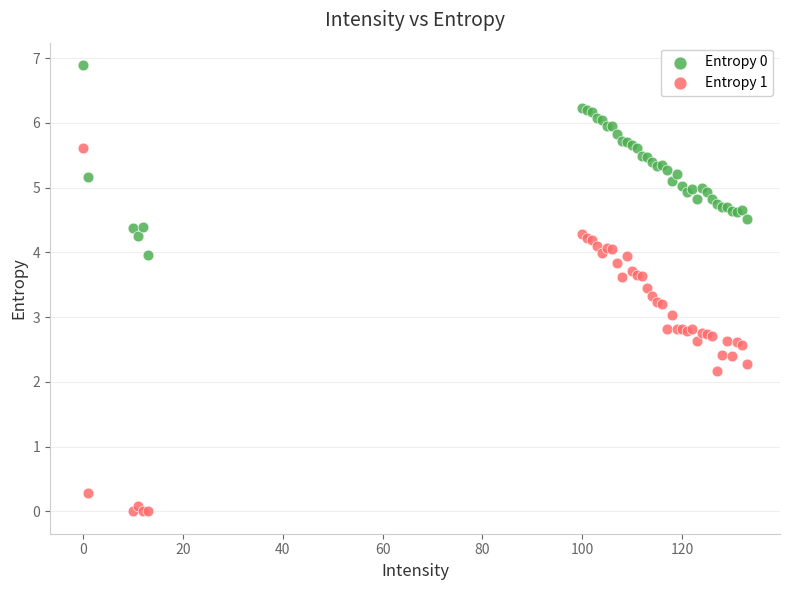

Which series reaches the minimum Y coordinate?

Entropy 1